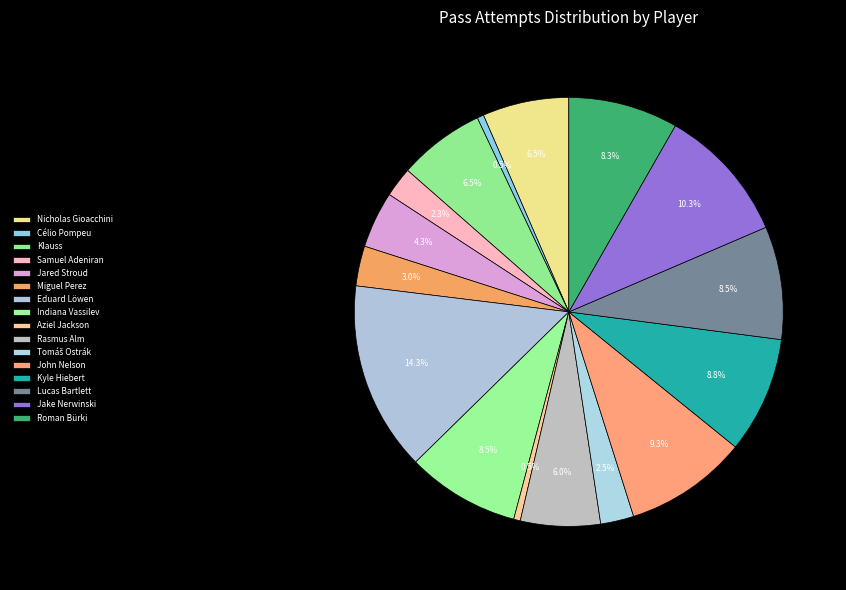

True or false: Eduard Löwen accounts for 14% of the total.

True